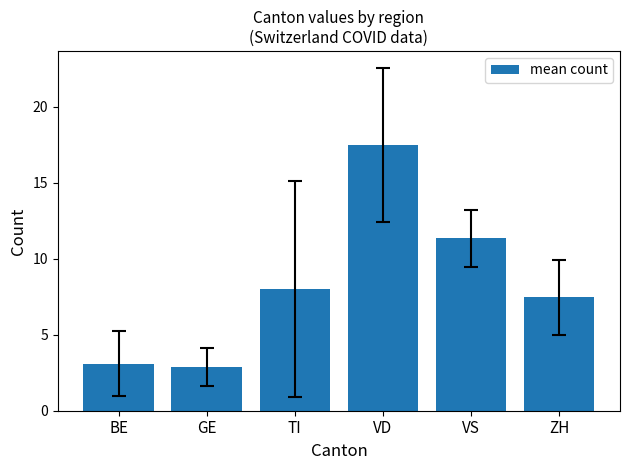

Read the value at ZH.

7.5